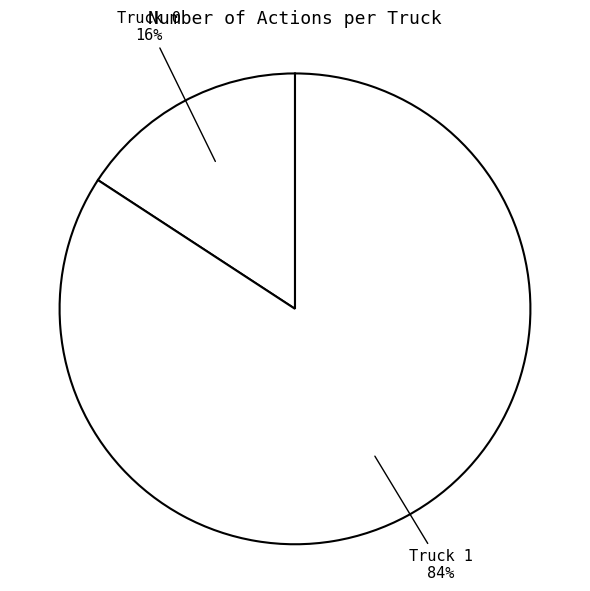

What is the largest slice in the pie chart?

Truck 1